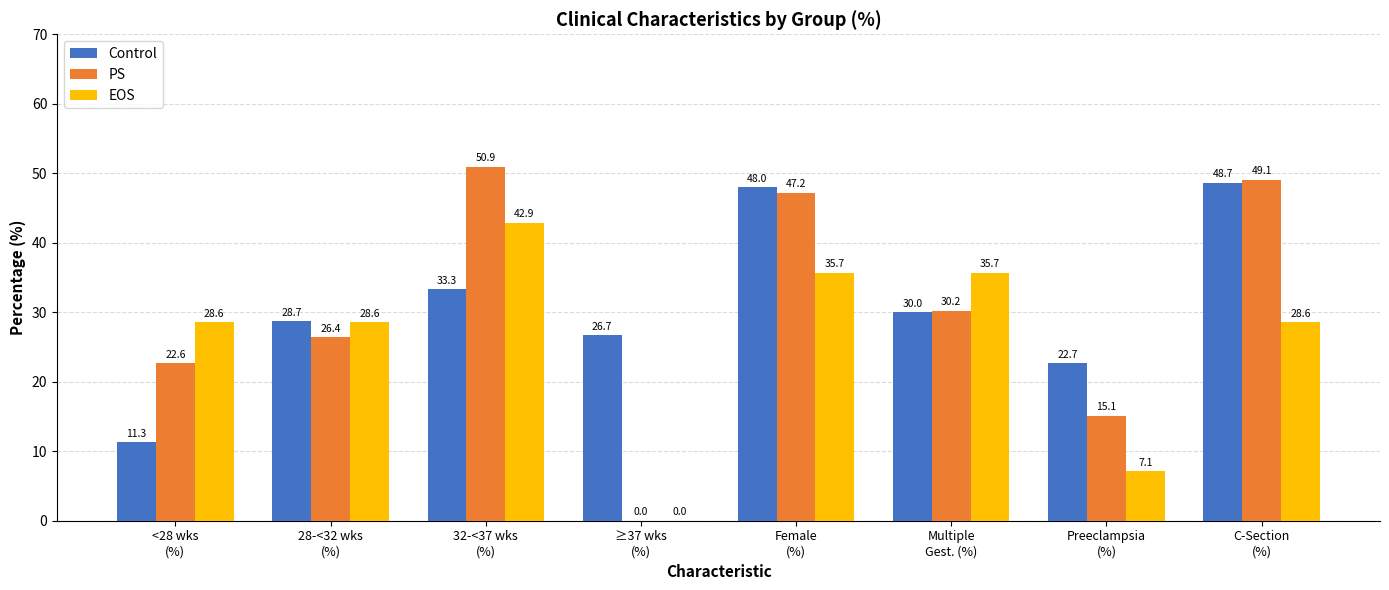

The value of Control at 28-<32 wks
(%) is 28.7. True or false?

True